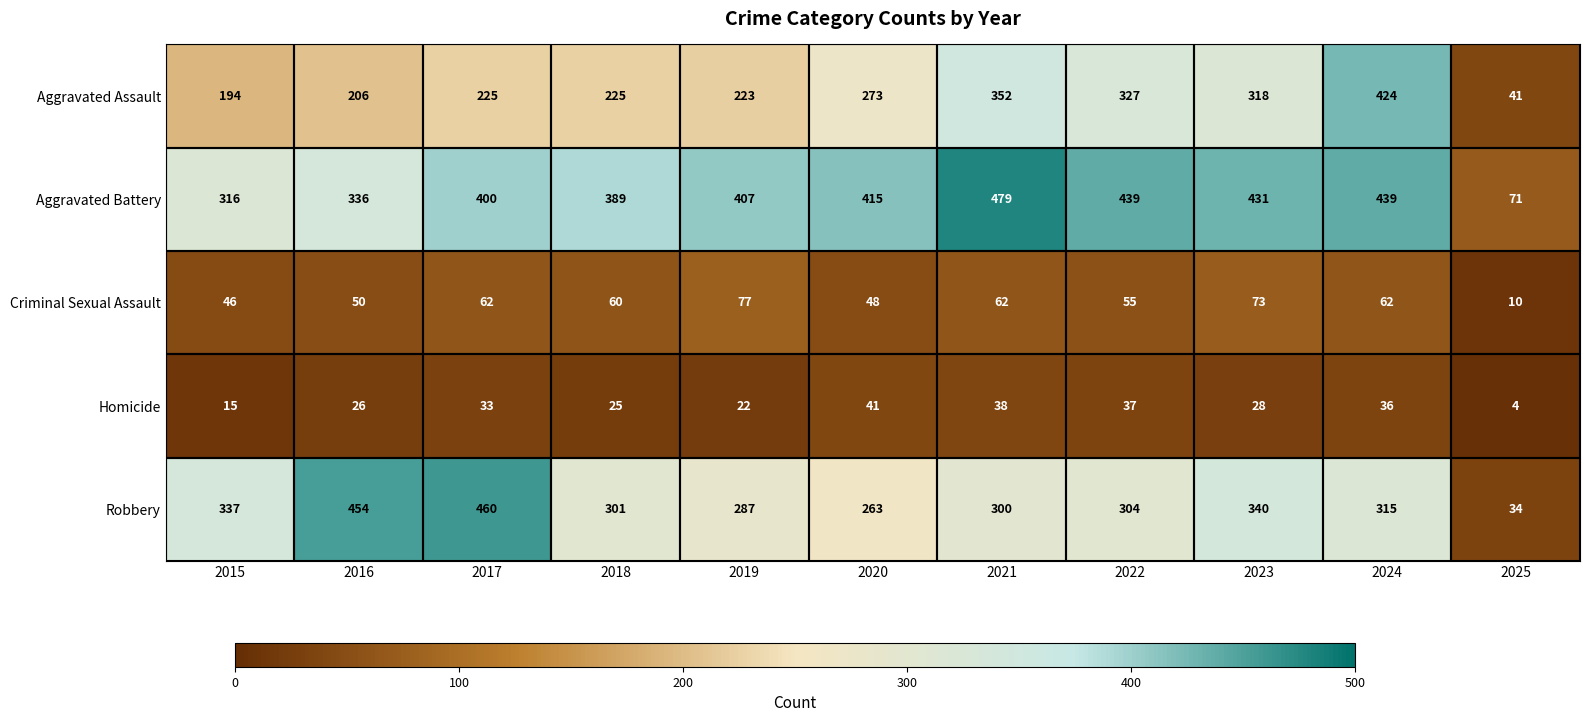

What is the smallest value displayed?

4